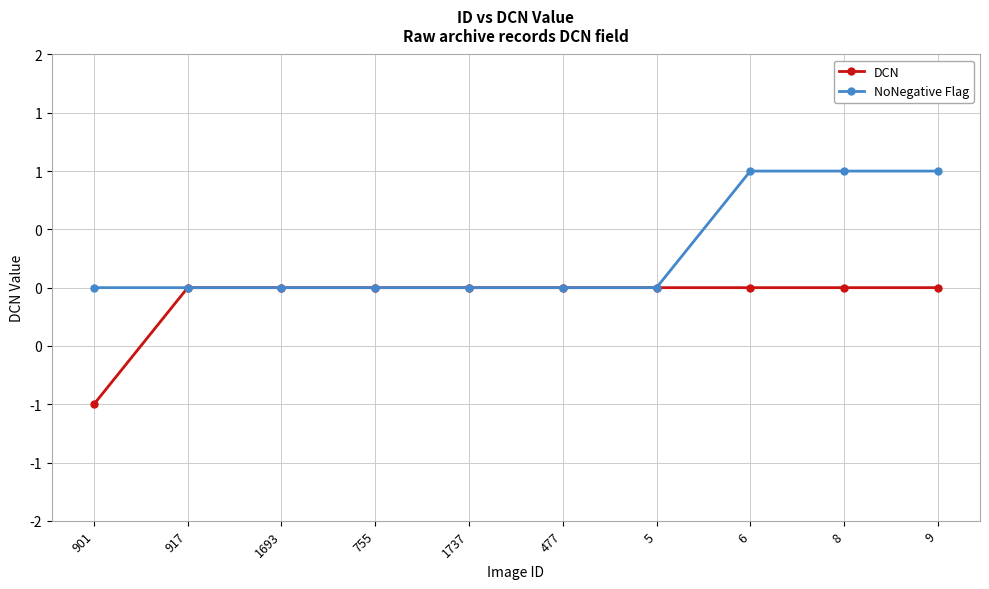

Is this an area chart (filled region under the line)?

No